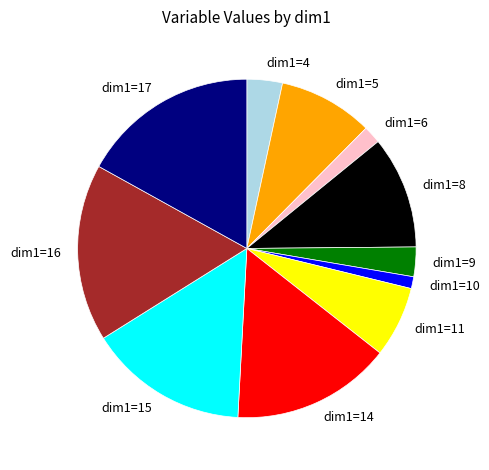

The dim1=6 slice represents 11% of the pie. True or false?

False